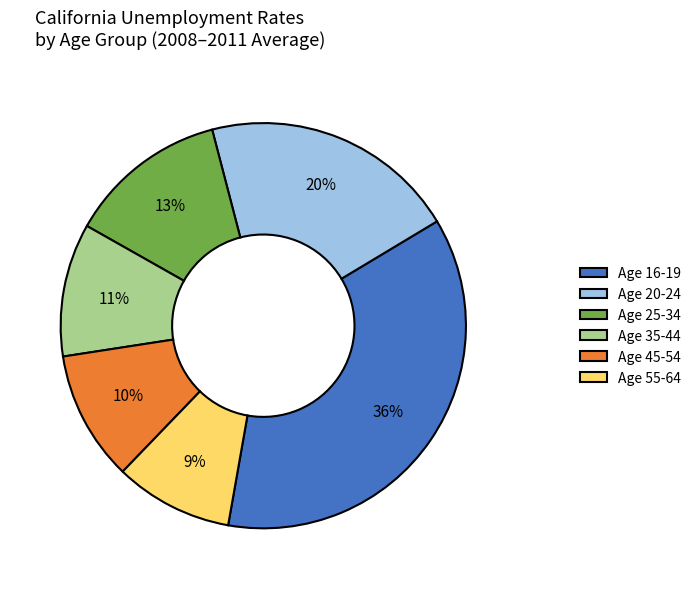

To the nearest percent, what is the difference between the largest and smallest slice percentages?

27%